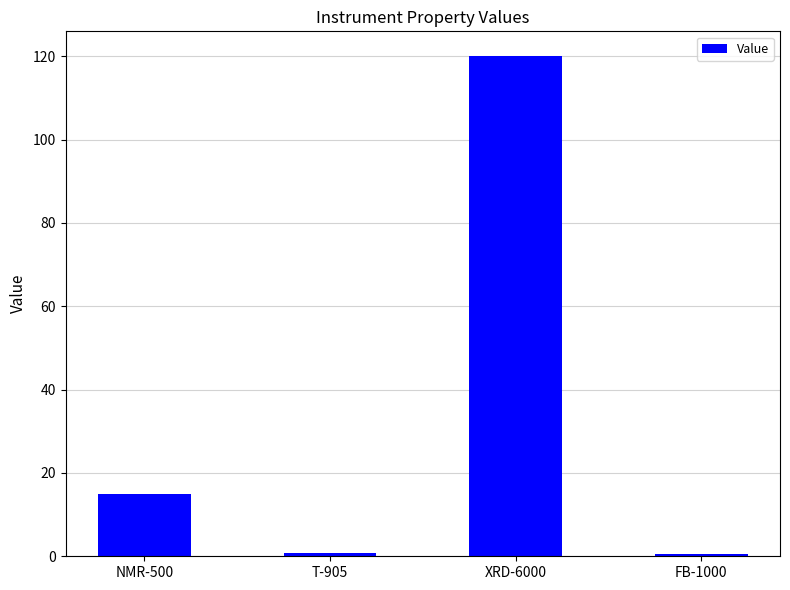

What is the difference between the values at NMR-500 and XRD-6000?

105.0